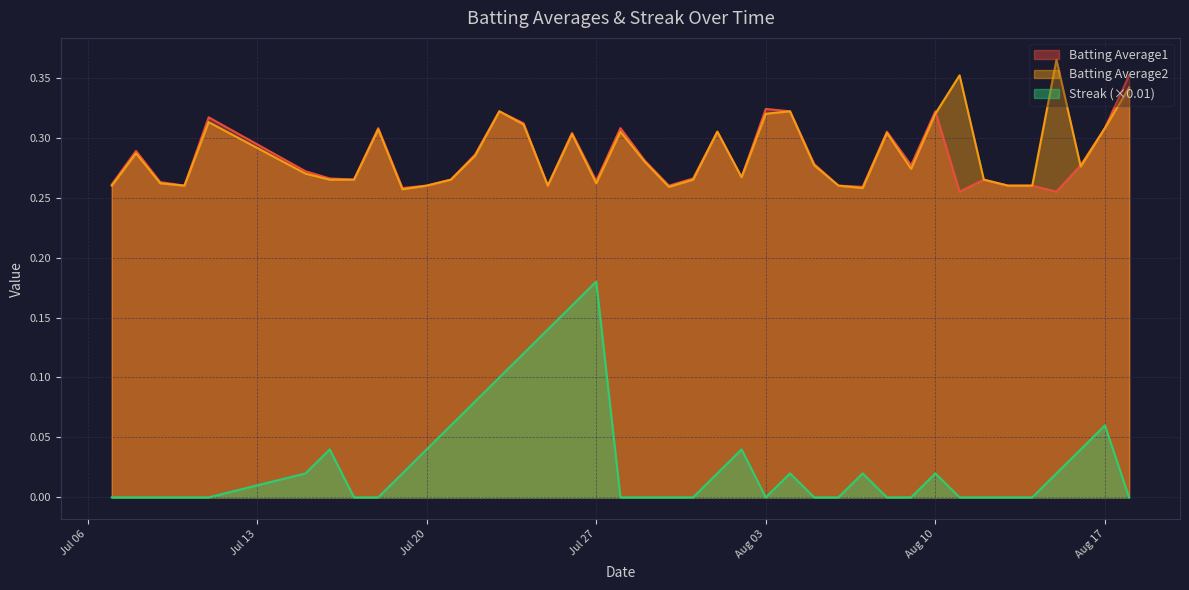

Read the Batting Average1 value at 2010-08-09.

0.3